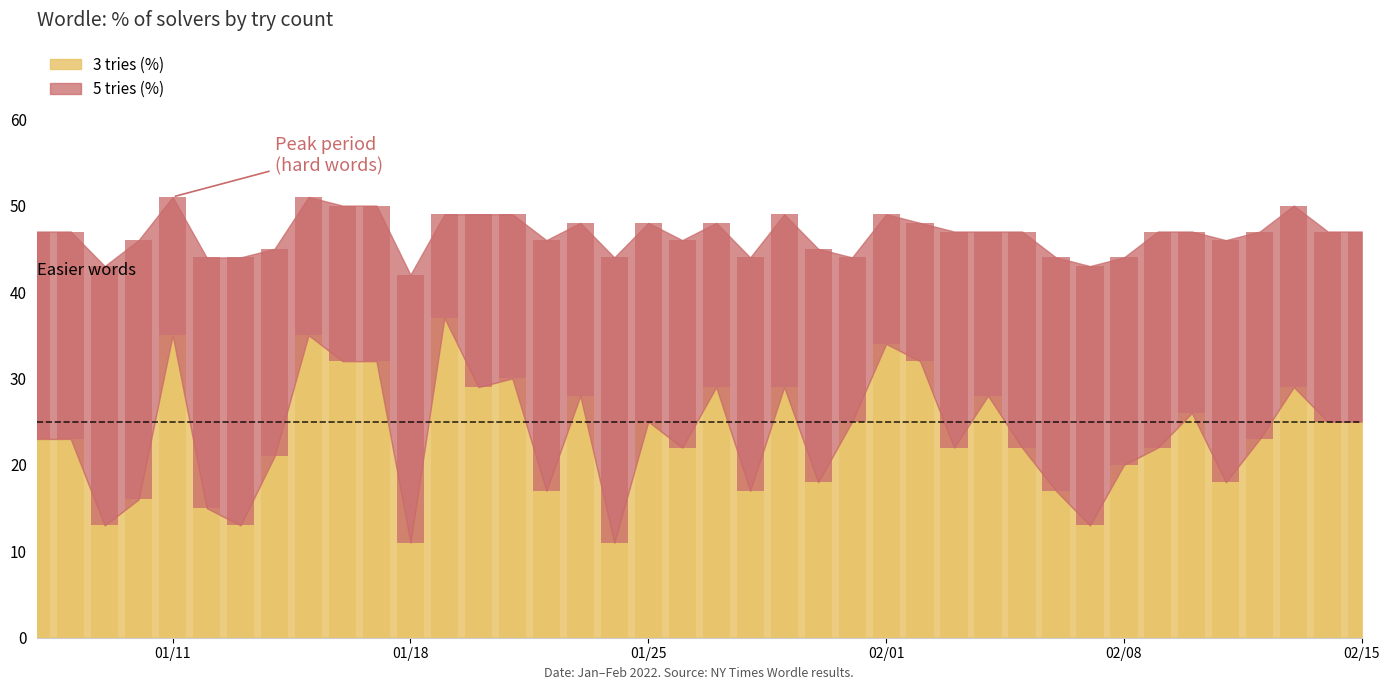

What is the smallest value displayed?

11